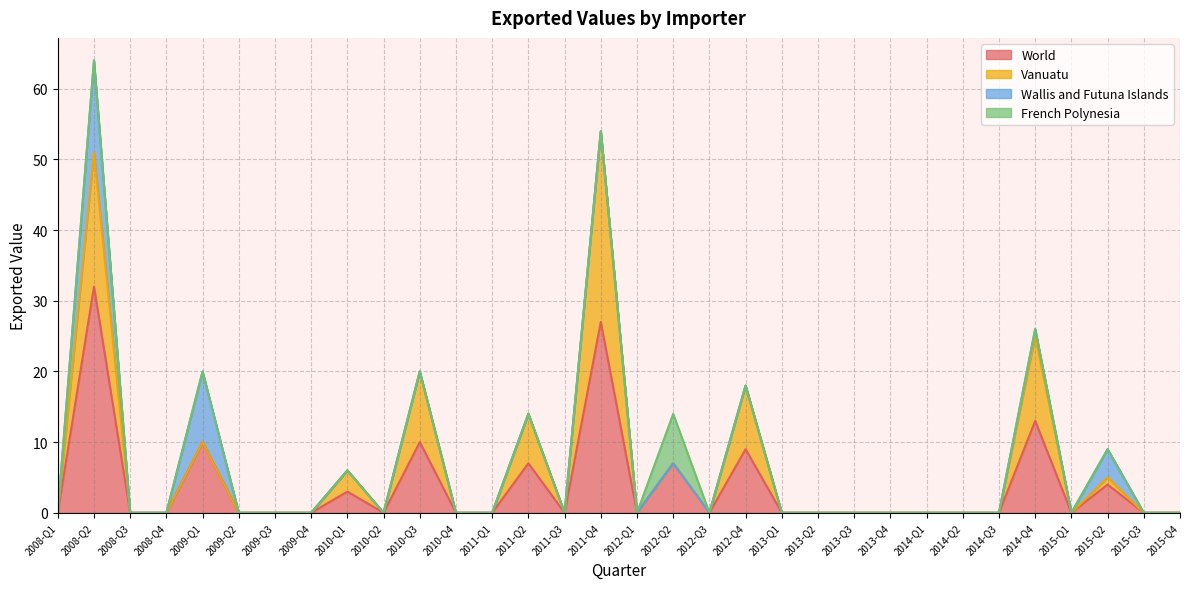

Rank the categories by Wallis and Futuna Islands value from lowest to highest.

2008-Q1, 2008-Q3, 2008-Q4, 2009-Q2, 2009-Q3, 2009-Q4, 2010-Q1, 2010-Q2, 2010-Q3, 2010-Q4, 2011-Q1, 2011-Q2, 2011-Q3, 2011-Q4, 2012-Q1, 2012-Q2, 2012-Q3, 2012-Q4, 2013-Q1, 2013-Q2, 2013-Q3, 2013-Q4, 2014-Q1, 2014-Q2, 2014-Q3, 2015-Q1, 2015-Q3, 2015-Q4, 2014-Q4, 2015-Q2, 2009-Q1, 2008-Q2